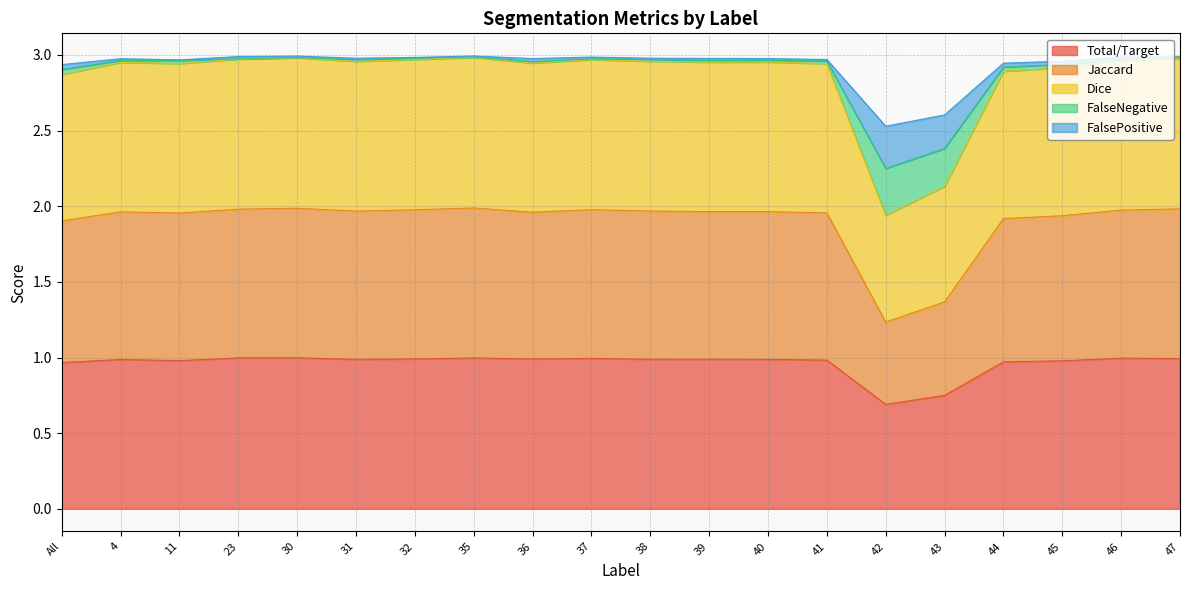

True or false: FalseNegative and Dice intersect in this chart.

False